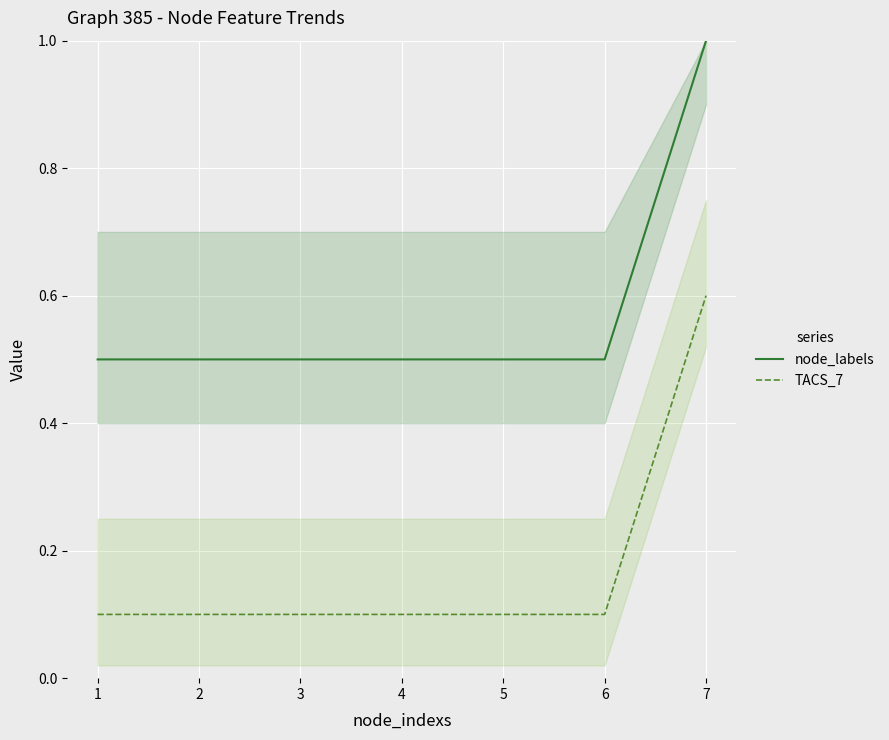

Reading right to left, transcribe all the data shown in this chart.

node_labels: 7=1.0	6=0.5	5=0.5	4=0.5	3=0.5	2=0.5	1=0.5
TACS_7: 7=0.6	6=0.1	5=0.1	4=0.1	3=0.1	2=0.1	1=0.1